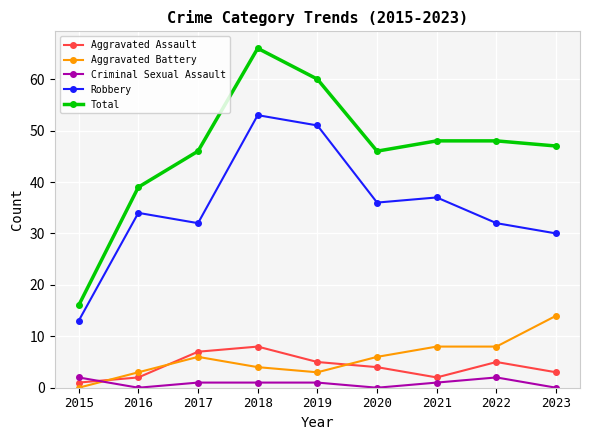

What is the value of the Robbery point at the 7th from the left?

37